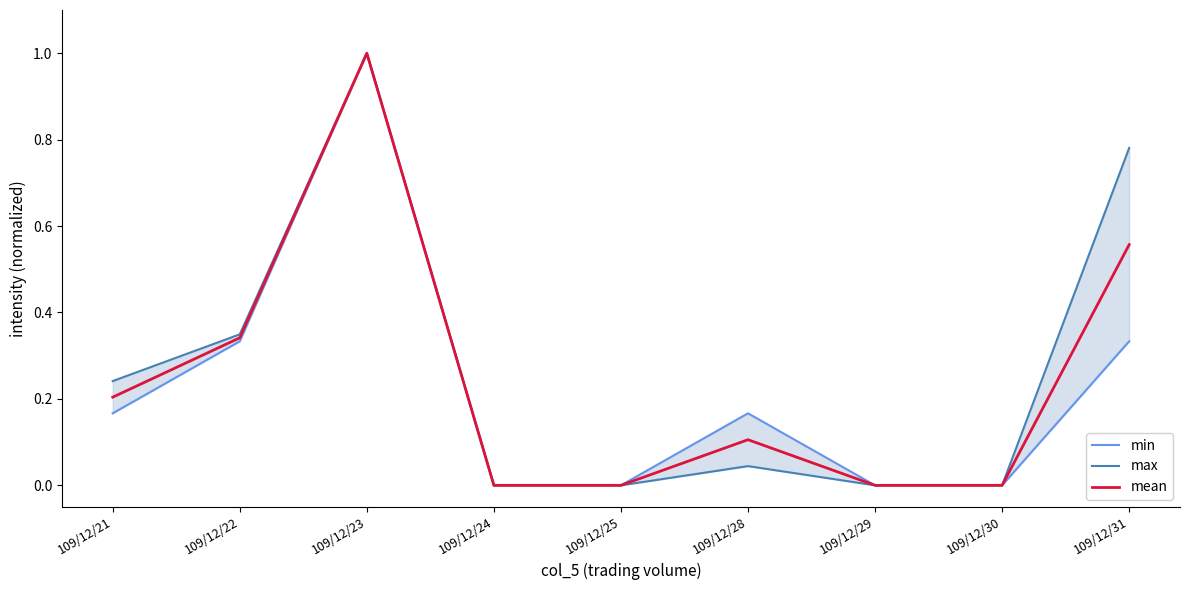

At how many categories does at least one series exceed 0?

5